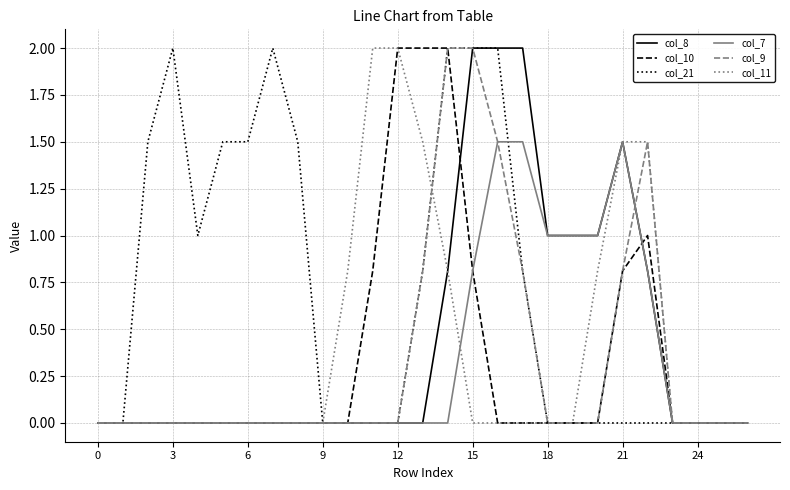

Which series has the largest total across all categories?

col_21